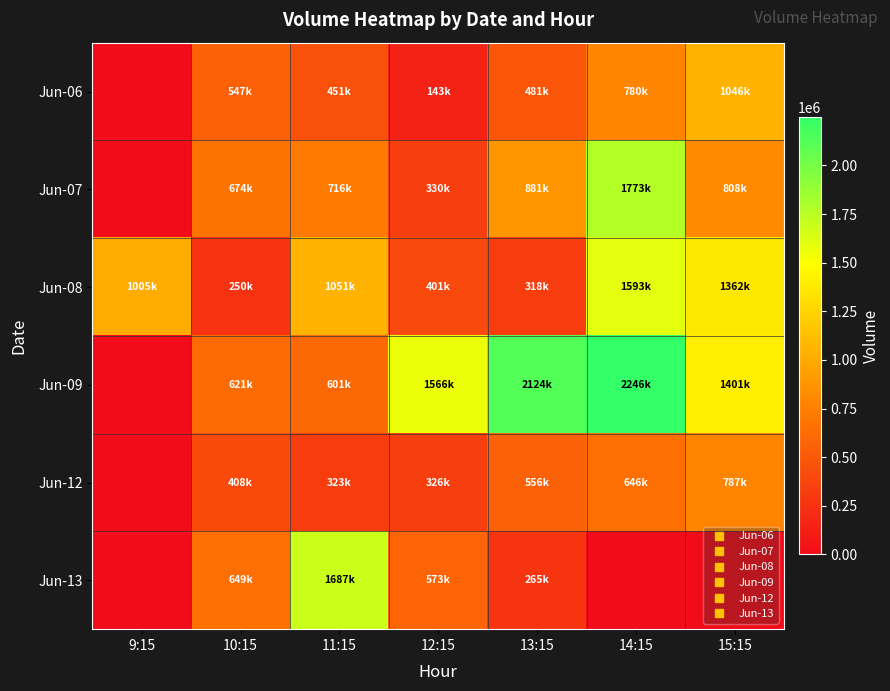

At which category is the sum across all series the highest?

14:15